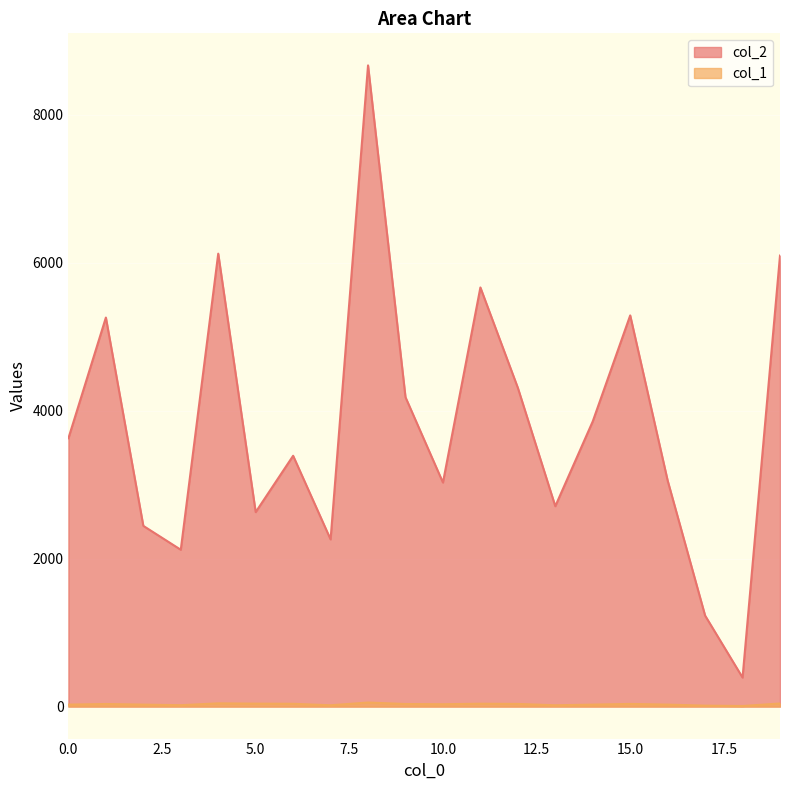

Where does the col_1 series first go above 34?

4